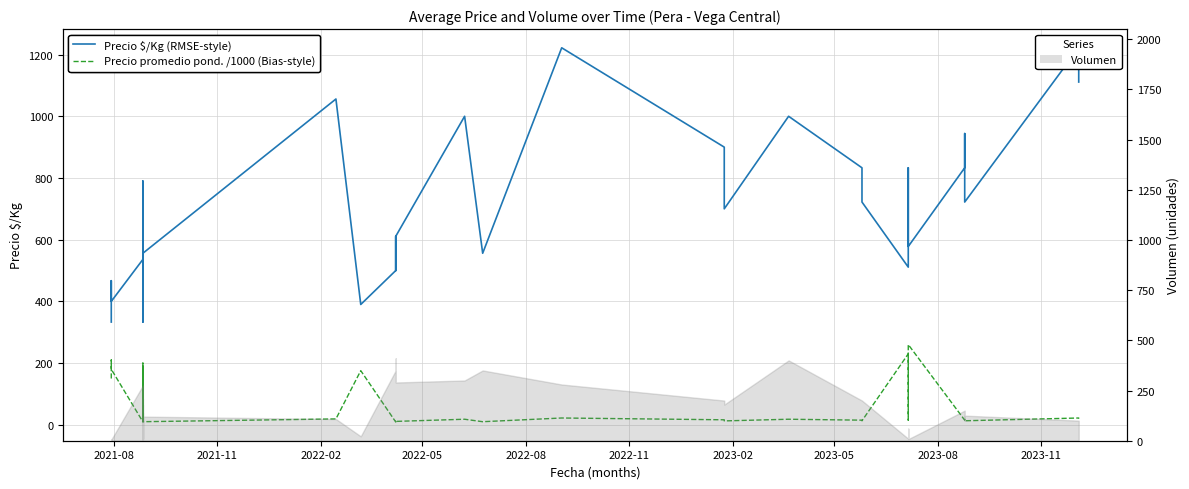

True or false: Precio $/Kg (RMSE-style) and Precio promedio pond. /1000 (Bias-style) cross at least once.

False